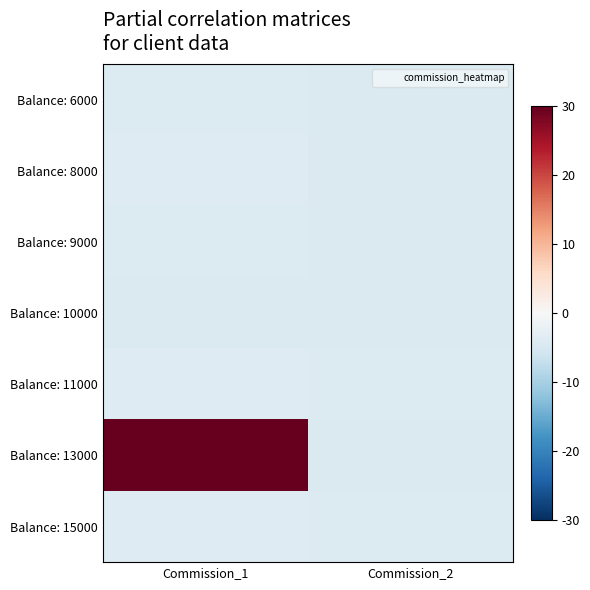

Reading left to right, what are all the values shown in this chart?

Balance: 6000: Commission_1=-4.1	Commission_2=-4.4
Balance: 8000: Commission_1=-3.8	Commission_2=-4.3
Balance: 9000: Commission_1=-4.1	Commission_2=-4.4
Balance: 10000: Commission_1=-4.3	Commission_2=-4.4
Balance: 11000: Commission_1=-3.9	Commission_2=-4.1
Balance: 13000: Commission_1=54.1	Commission_2=-4.4
Balance: 15000: Commission_1=-3.8	Commission_2=-4.1